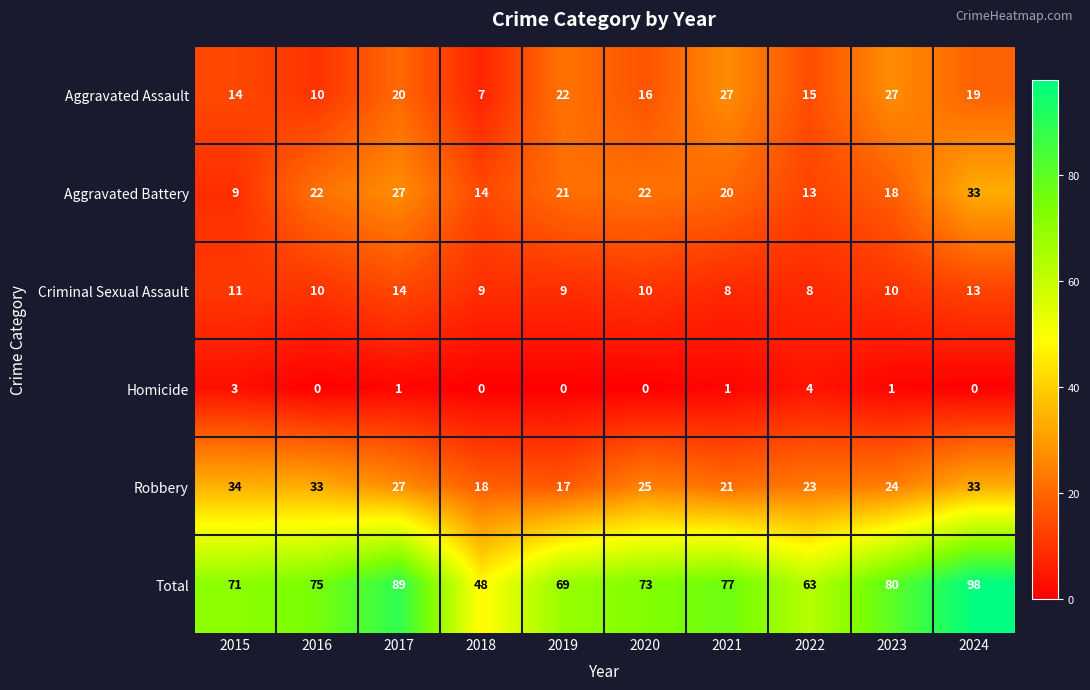

What is the maximum value for Criminal Sexual Assault?

14